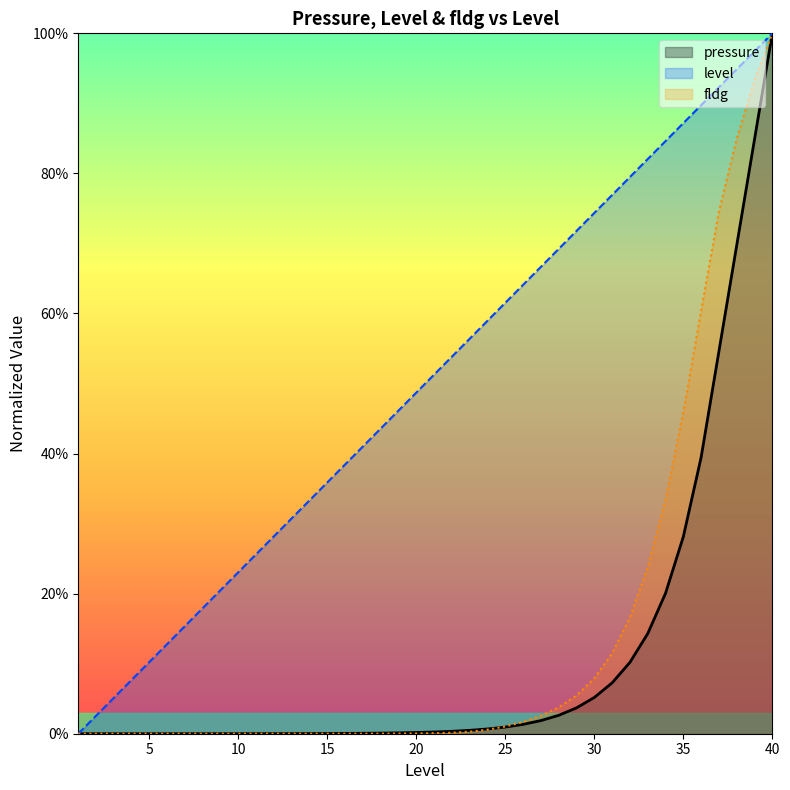

Reading right to left, extract all data points from this chart.

pressure: 1.0	0.8	0.7	0.5	0.4	0.3	0.2	0.1	0.1	0.1	0.1	0.0	0.0	0.0	0.0	0.0	0.0	0.0	0.0	0.0	0.0	0.0	0.0	0.0	0.0	0.0	0.0	0.0	0.0	0.0	0.0	0.0	0.0	0.0	0.0	0.0	0.0	0.0	0.0	0.0
level: 1.0	1.0	0.9	0.9	0.9	0.9	0.8	0.8	0.8	0.8	0.7	0.7	0.7	0.7	0.6	0.6	0.6	0.6	0.5	0.5	0.5	0.5	0.4	0.4	0.4	0.4	0.3	0.3	0.3	0.3	0.2	0.2	0.2	0.2	0.1	0.1	0.1	0.1	0.0	0.0
fldg: 1.0	0.9	0.8	0.7	0.6	0.5	0.3	0.2	0.2	0.1	0.1	0.1	0.0	0.0	0.0	0.0	0.0	0.0	0.0	0.0	0.0	0.0	0.0	0.0	0.0	0.0	0.0	0.0	0.0	0.0	0.0	0.0	0.0	0.0	0.0	0.0	0.0	0.0	0.0	0.0